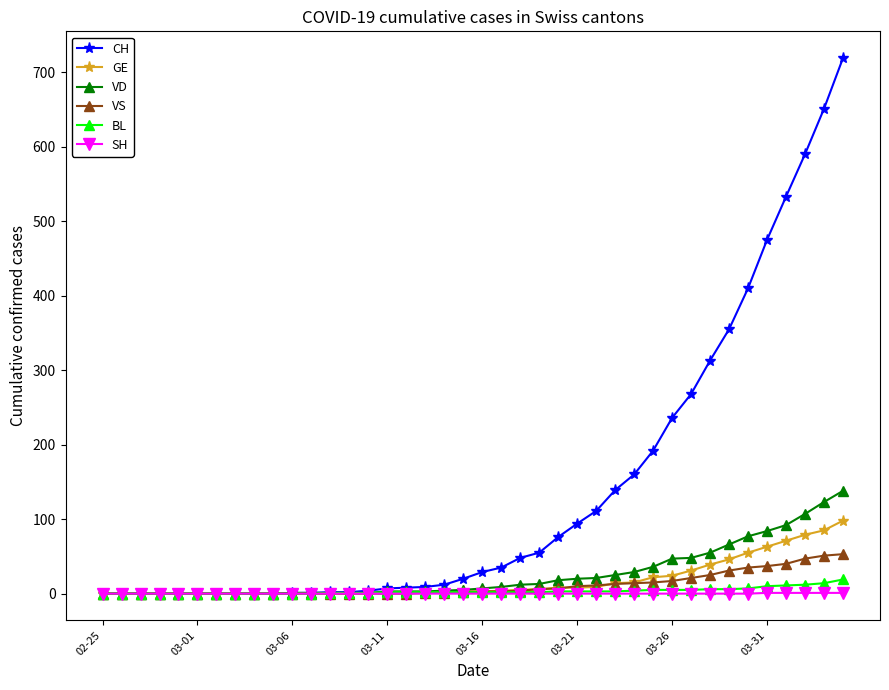

What is the difference between the maximum and minimum values in the VS series?

53